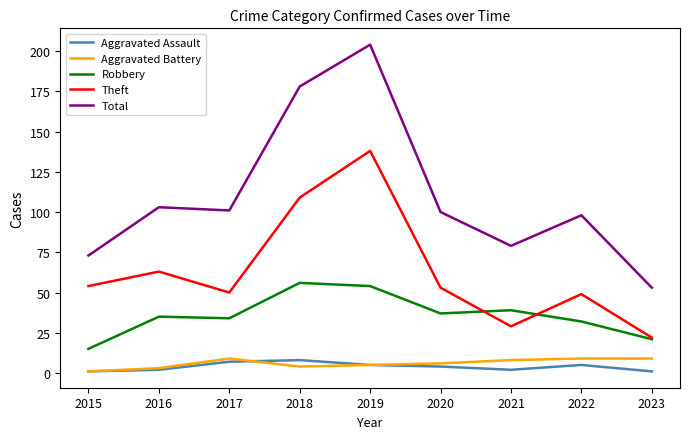

What is the total value across all series at 2018?

355